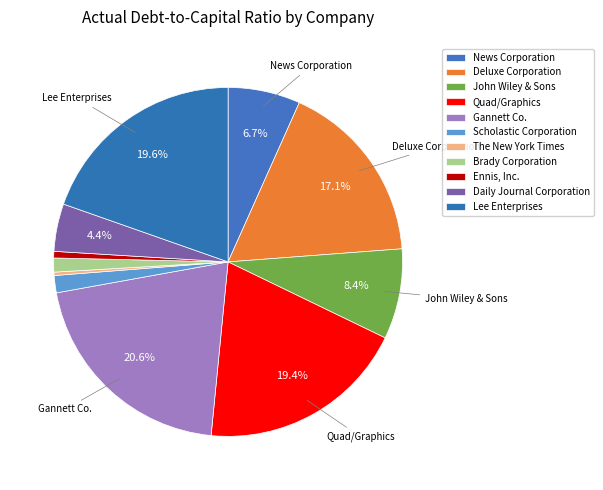

What is the total percentage of Gannett Co. and Brady Corporation?

21.9%